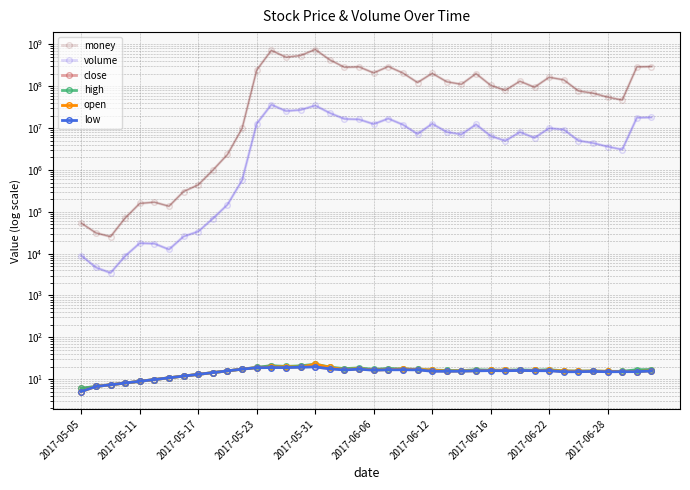

What is the total value across all series at 35?

72822225.2